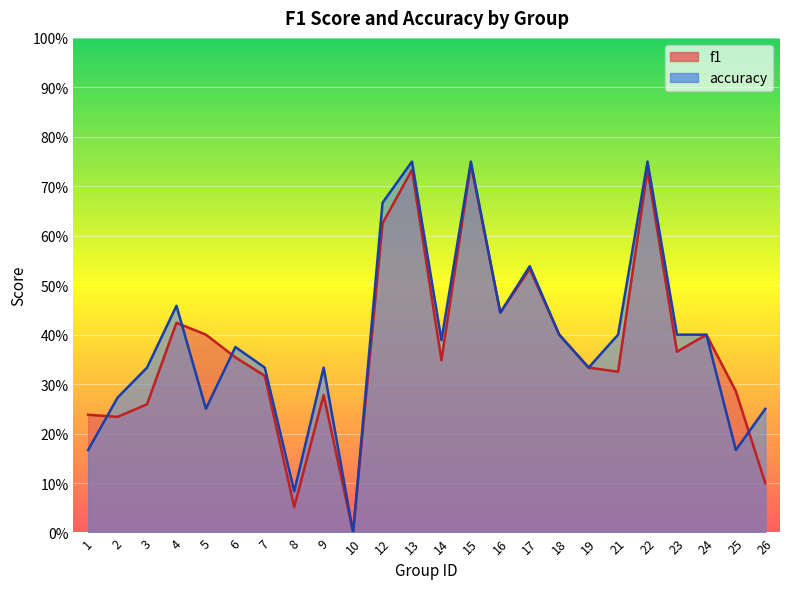

In accuracy, how many points are higher than both neighbors (excluding endpoints)?

7